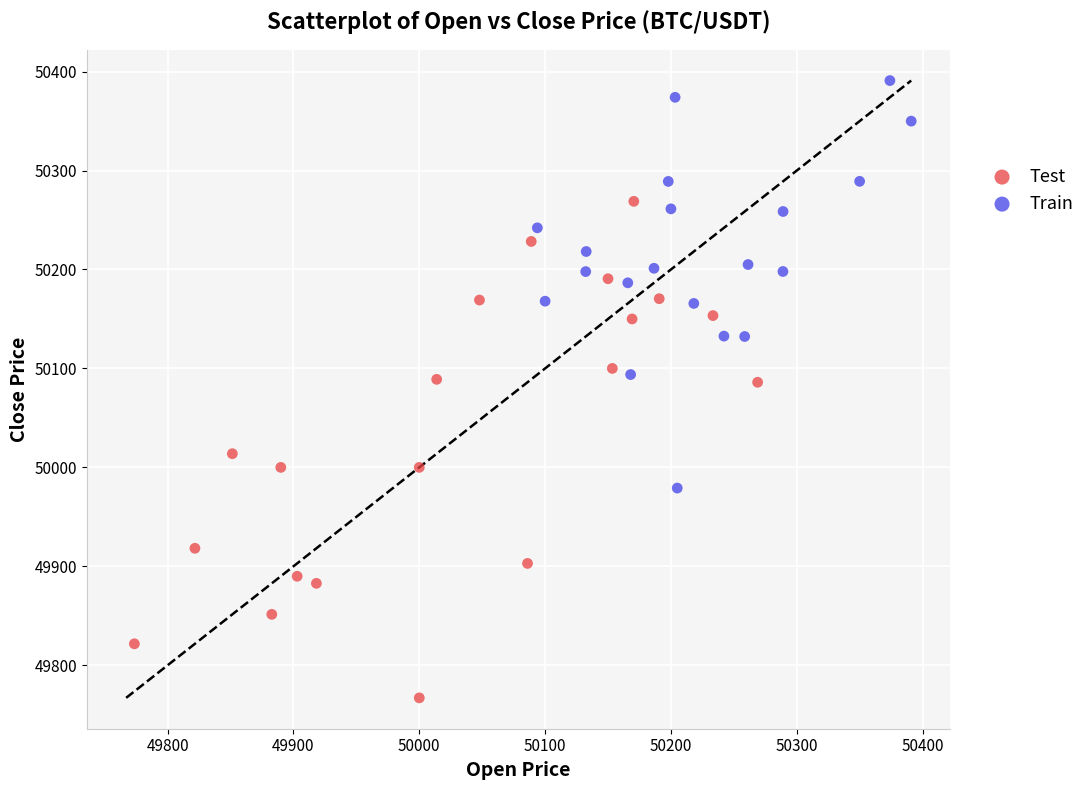

Which series has the largest Y range (max minus min)?

Test